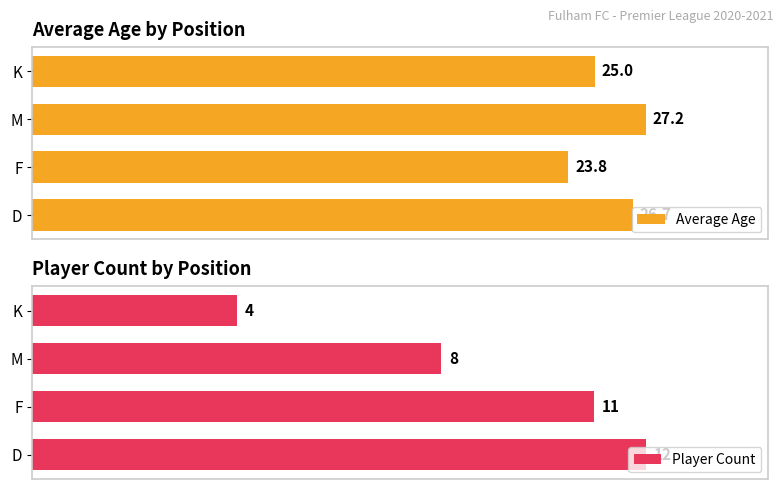

What is the maximum value shown in the chart?

27.2